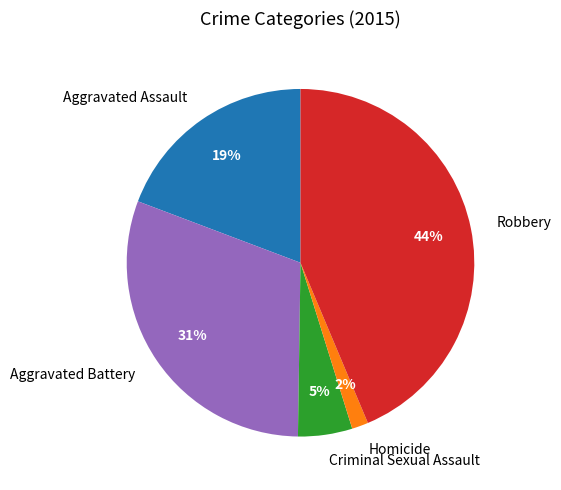

What is the smallest slice in the pie chart?

Homicide